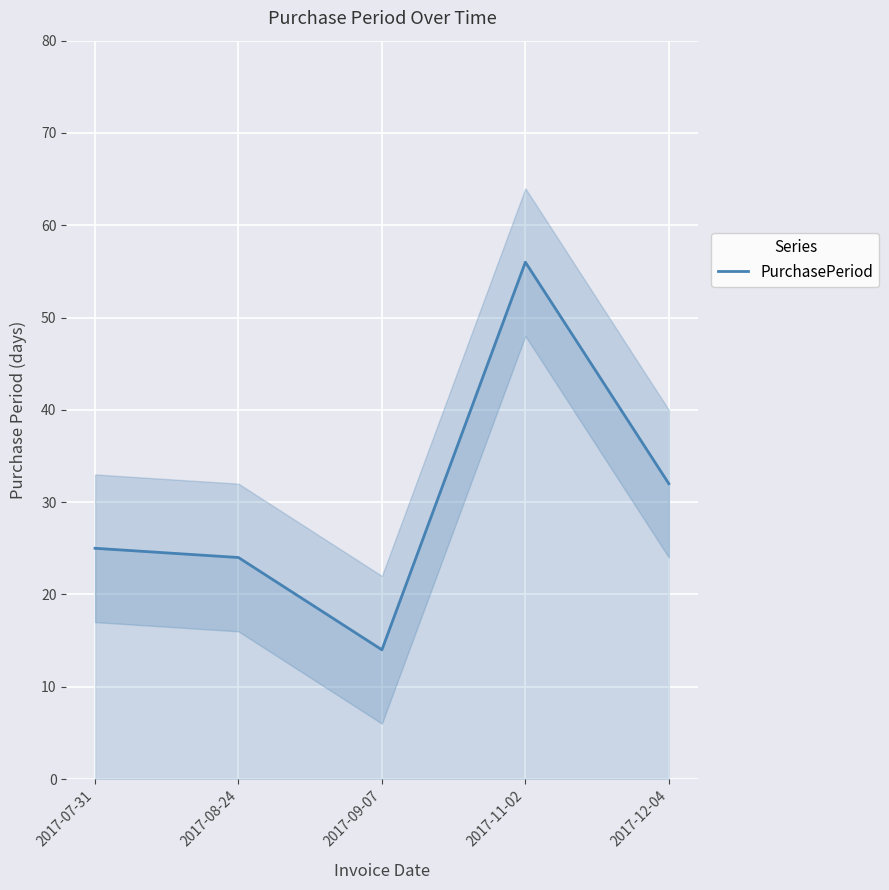

How many lines are shown in the chart?

1